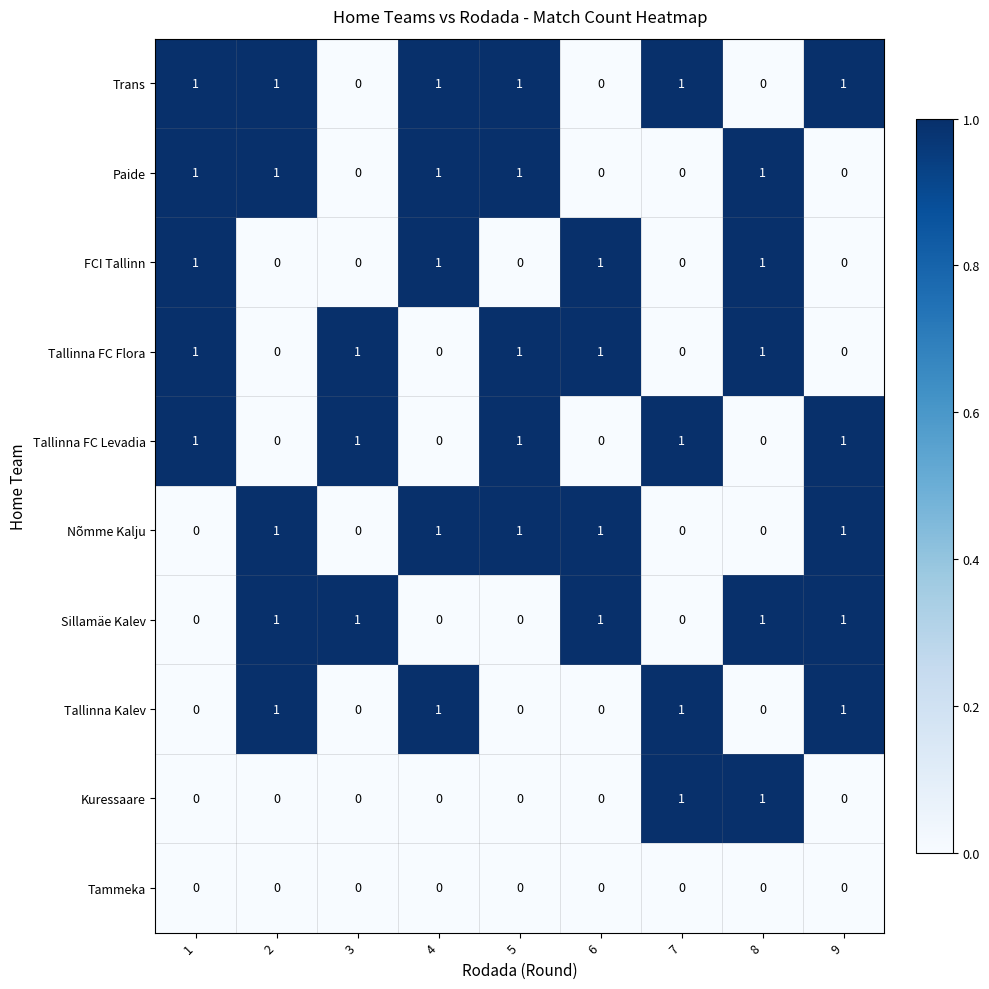

Count the number of data series in this chart.

10